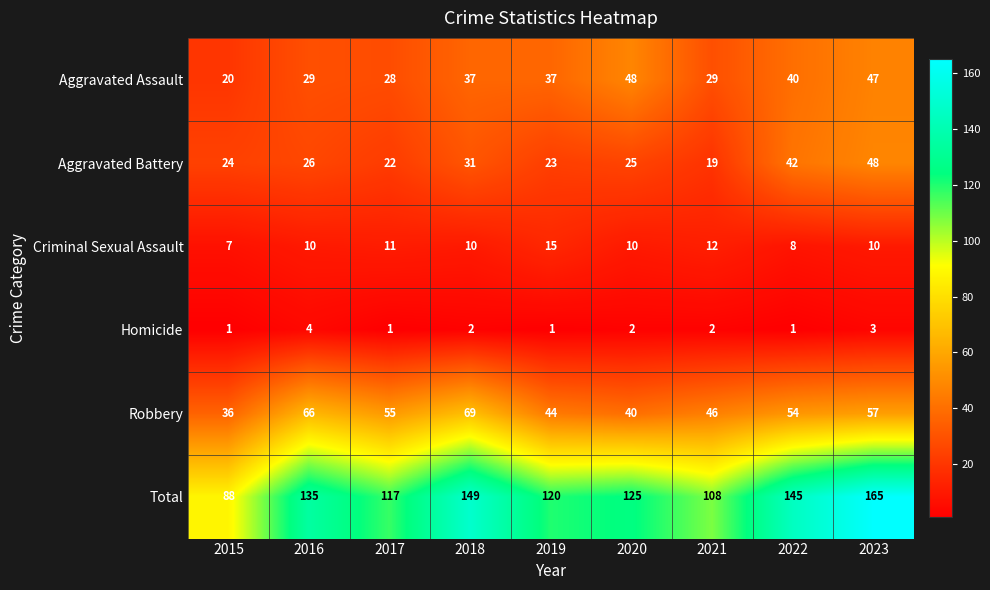

What is the maximum value shown in the chart?

165